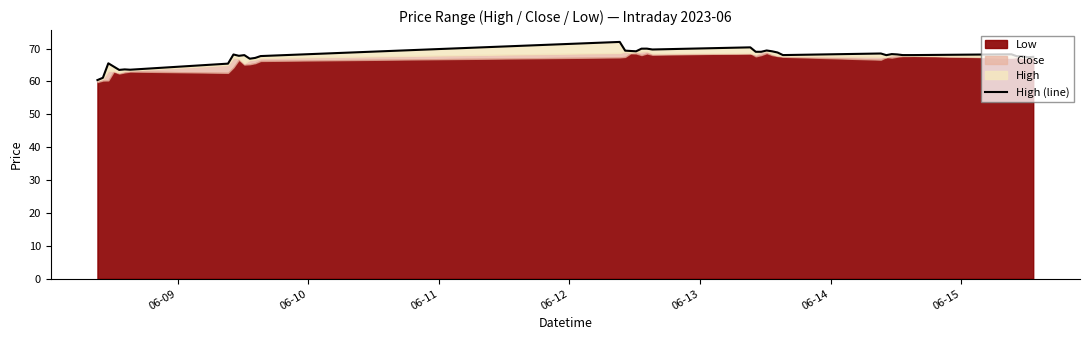

Reading left to right, extract all data points from this chart.

60.4	61.1	65.5	64.5	63.5	63.7	63.5	65.4	68.2	67.8	68.0	66.9	67.1	67.7	72.0	69.3	69.2	69.2	69.9	70.0	69.7	70.3	69.0	69.0	69.4	69.2	68.8	68.0	68.5	68.0	68.3	68.2	68.0	68.0	68.0	68.2	67.7	67.7	67.3	67.5